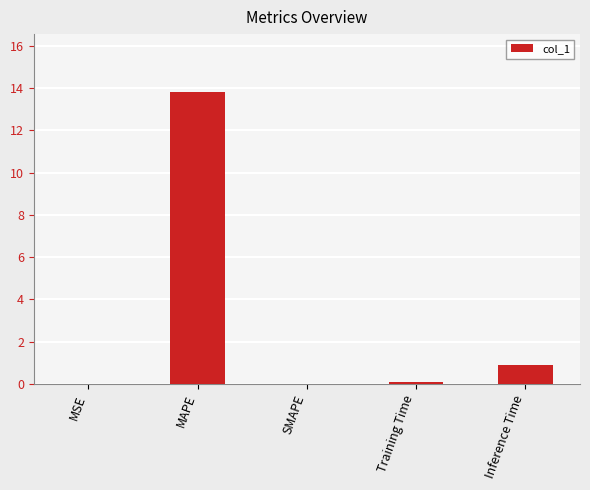

Which has a higher value, Inference Time or MAPE?

MAPE